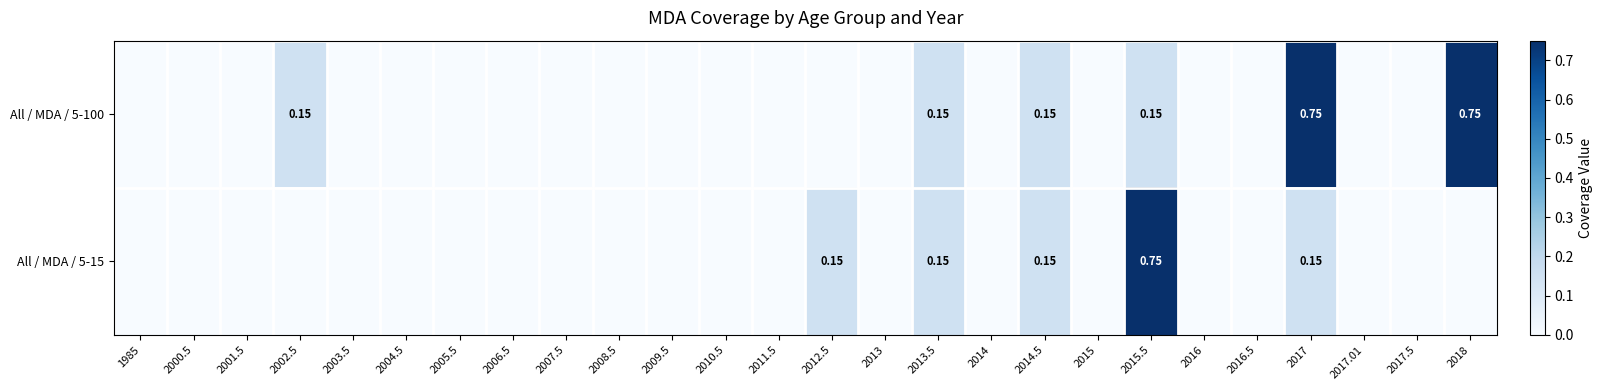

Which label corresponds to the largest value in the chart?

2017